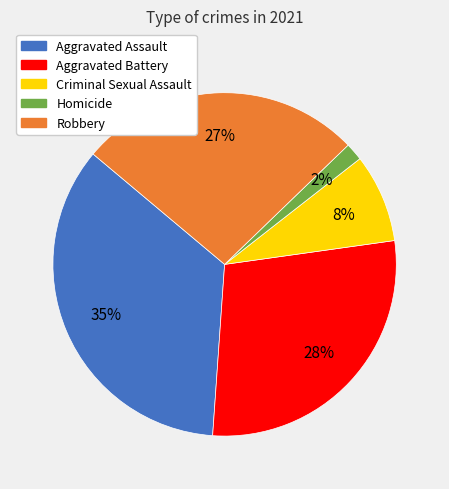

To the nearest percent, what percentage of the pie is Aggravated Battery?

28%